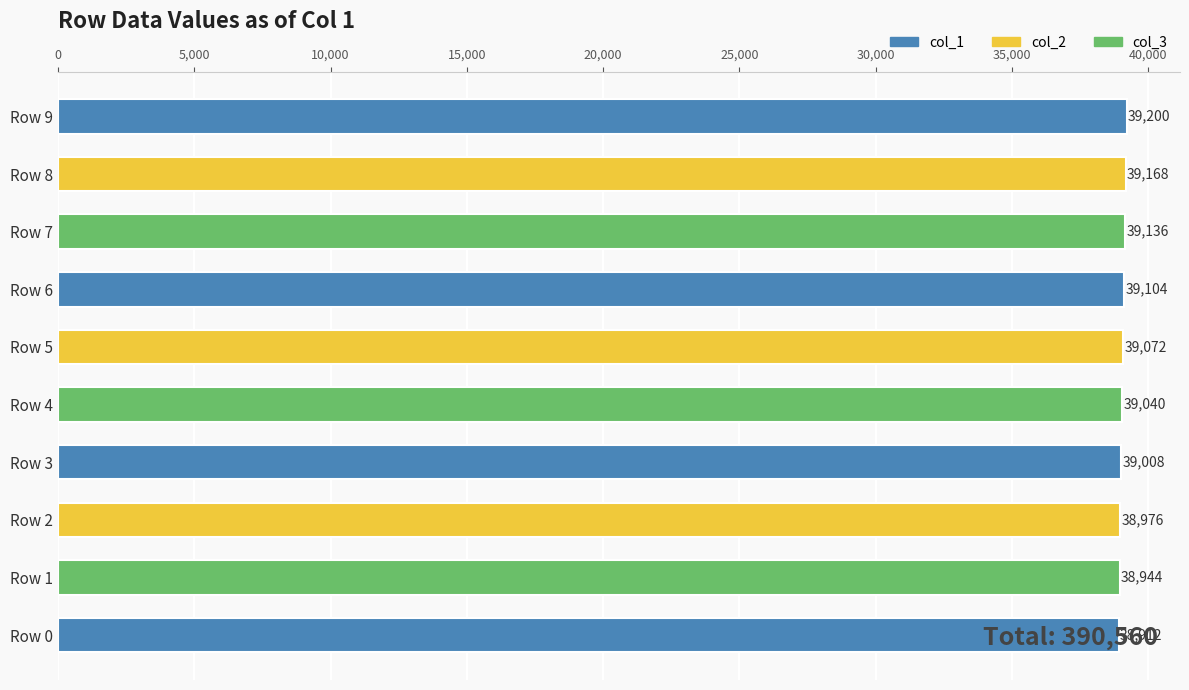

Rank the categories by value from highest to lowest.

Row 9, Row 8, Row 7, Row 6, Row 5, Row 4, Row 3, Row 2, Row 1, Row 0